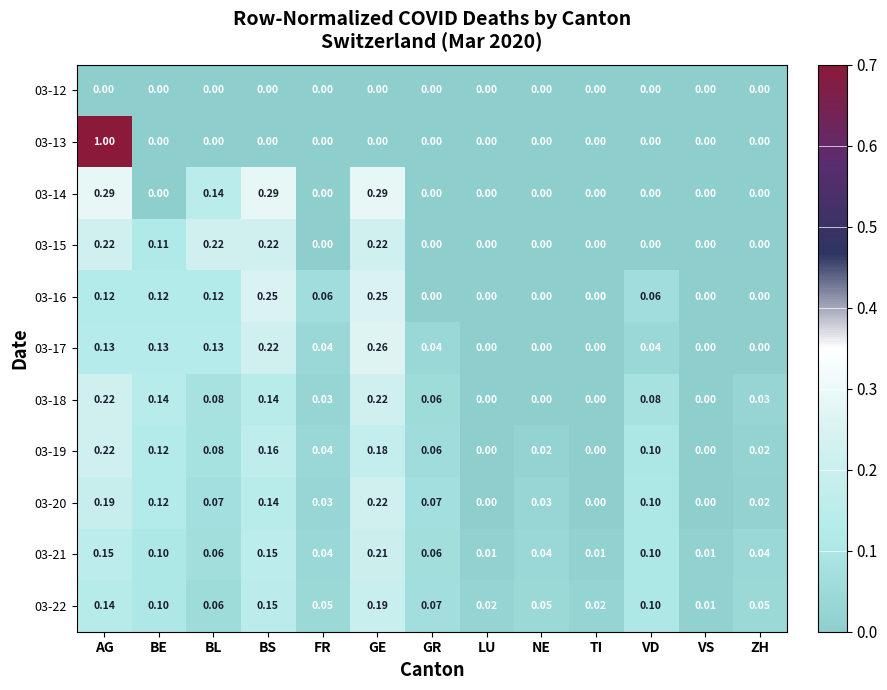

Is the value of 03-18 at GE greater than the value of 03-21 at VD?

Yes